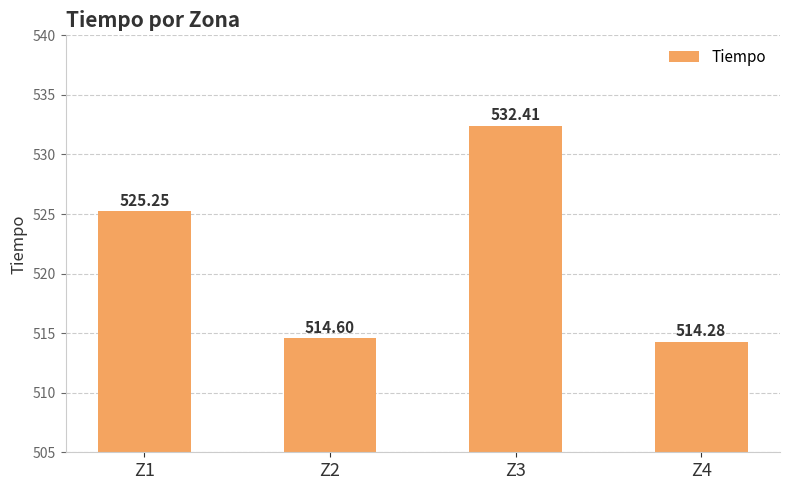

What is the average value?

521.6